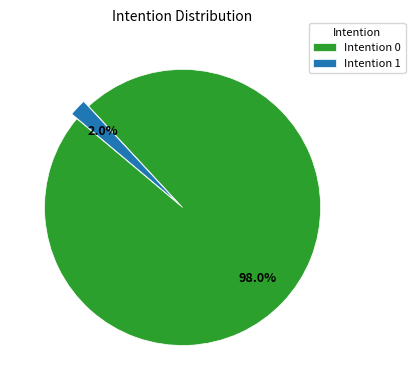

What is the largest slice in the pie chart?

Intention 0